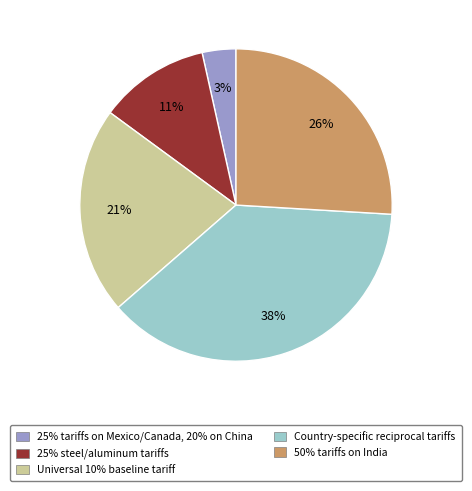

What is the largest slice in the pie chart?

Country-specific reciprocal tariffs